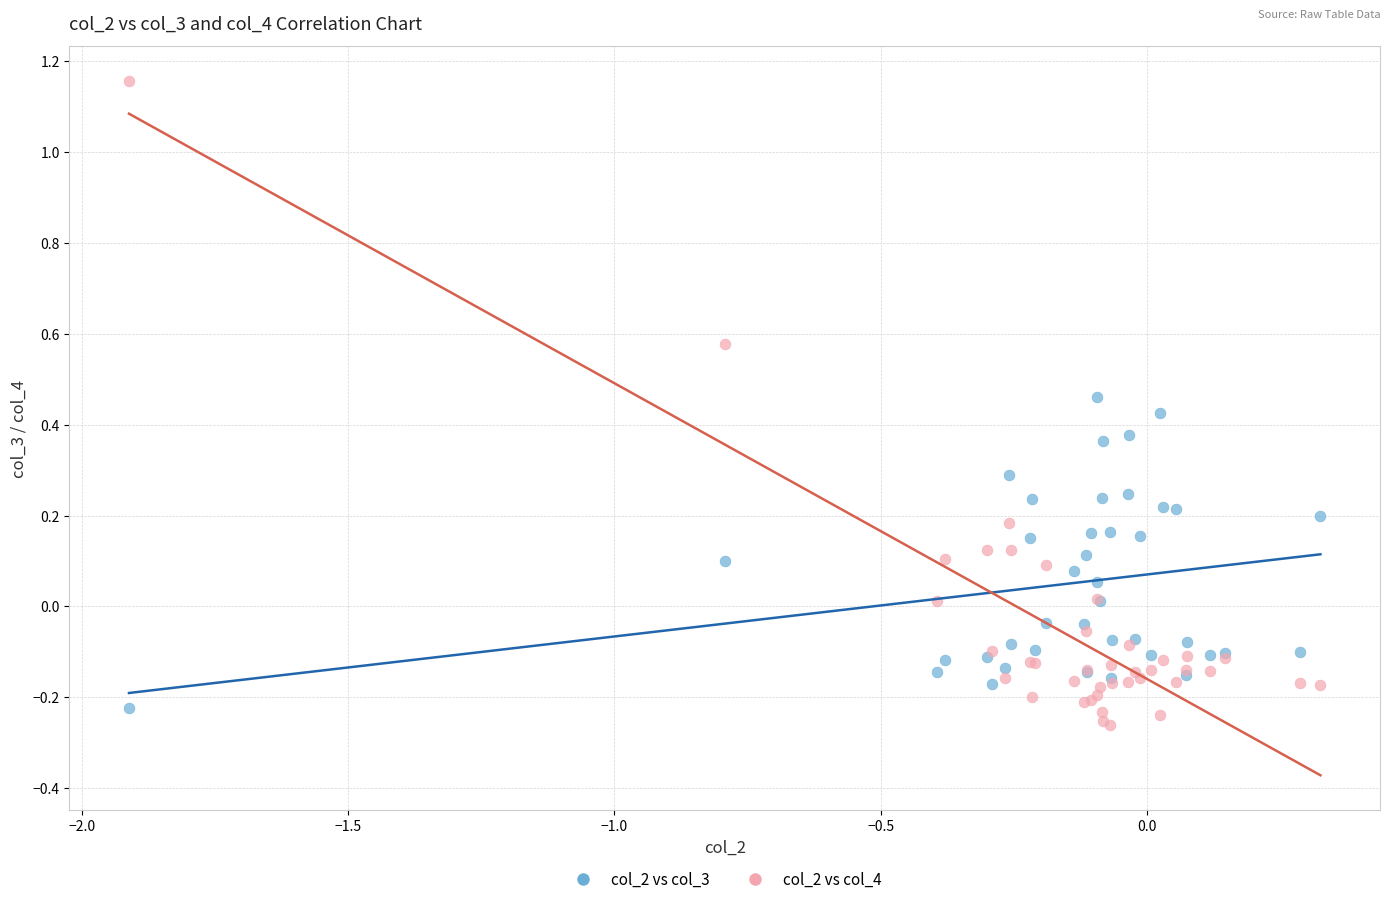

Which series contains the lowest Y value?

col_2 vs col_4